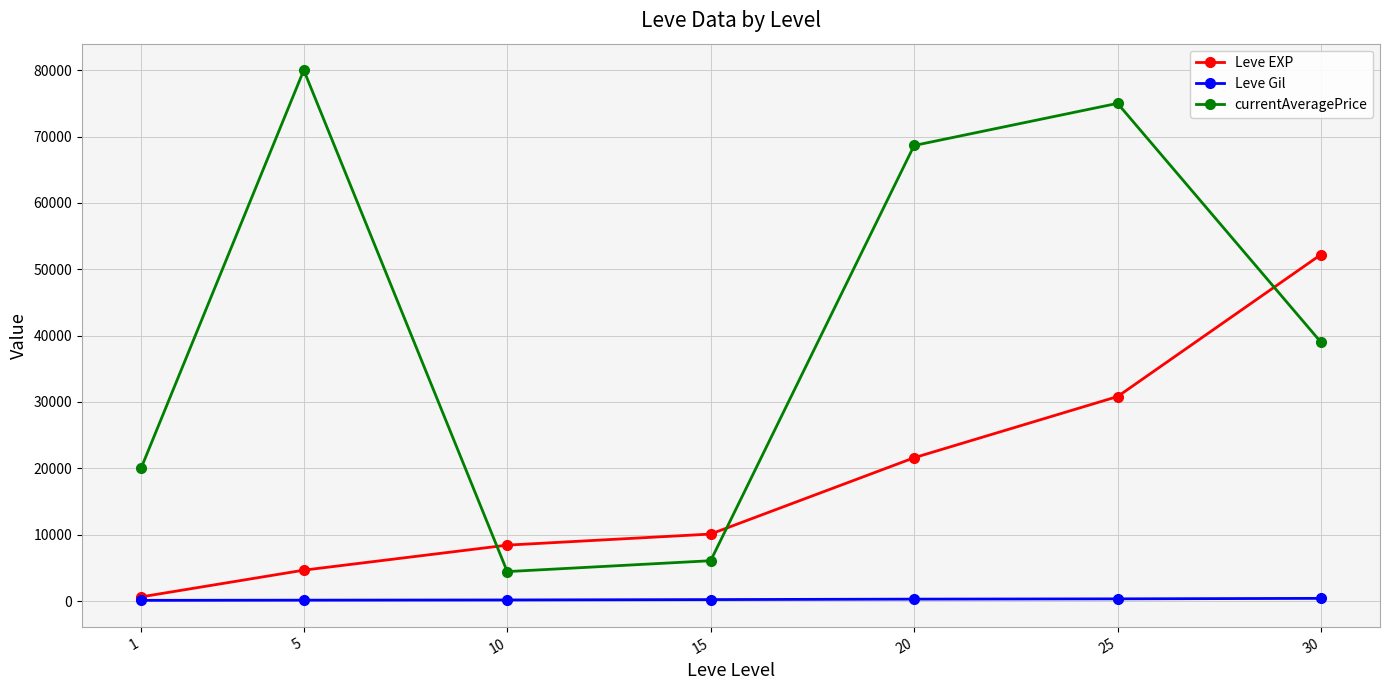

Is it true that currentAveragePrice equals 39000 at 30?

True